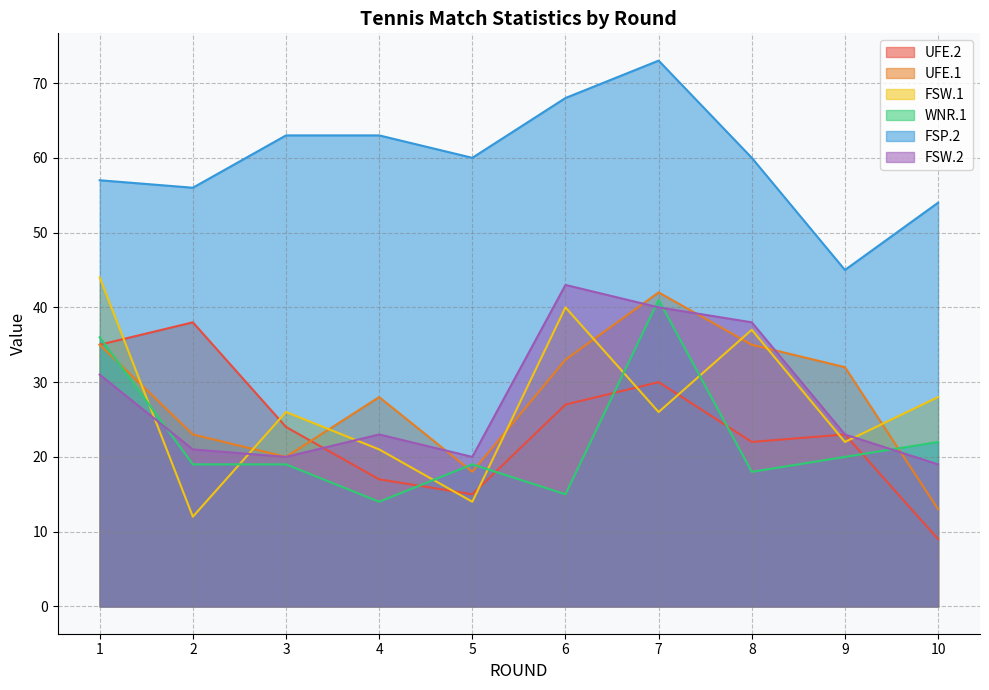

At which label does UFE.2 reach its minimum?

10